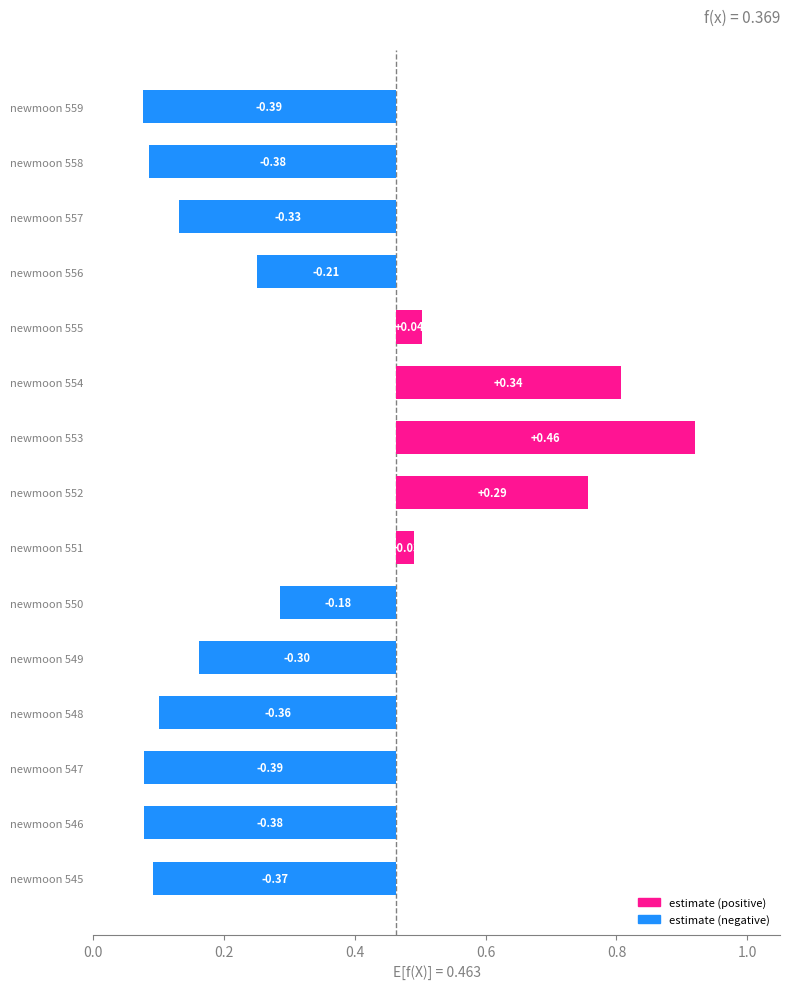

How many values are below 0?

10